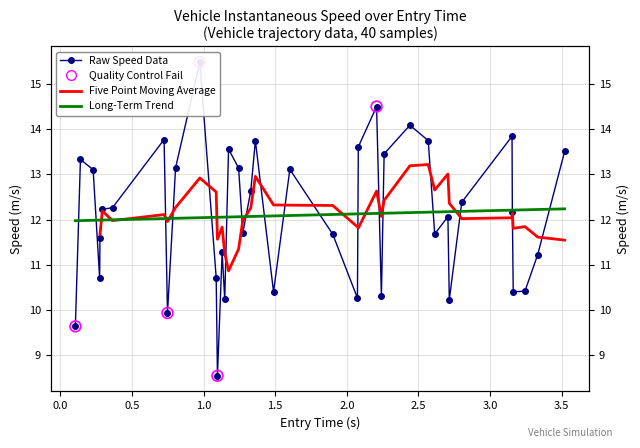

Which series contains the highest Y value?

instspeed